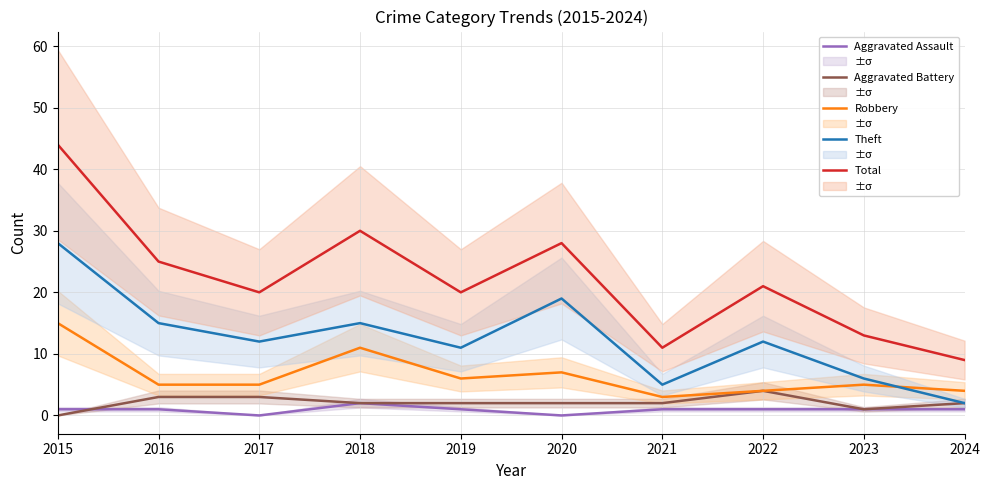

Reading left to right, what are all the values shown in this chart?

Aggravated Assault: 1	1	0	2	1	0	1	1	1	1
Aggravated Battery: 0	3	3	2	2	2	2	4	1	2
Robbery: 15	5	5	11	6	7	3	4	5	4
Theft: 28	15	12	15	11	19	5	12	6	2
Total: 44	25	20	30	20	28	11	21	13	9